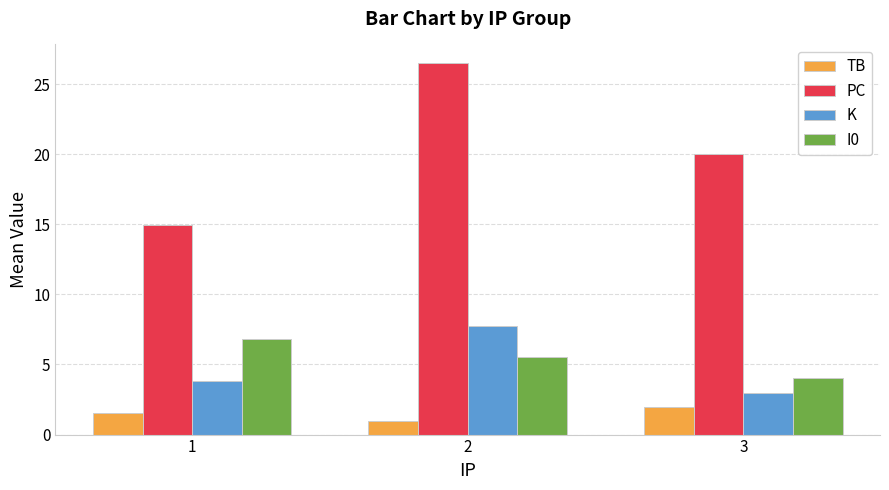

At how many categories does at least one series exceed 8?

3